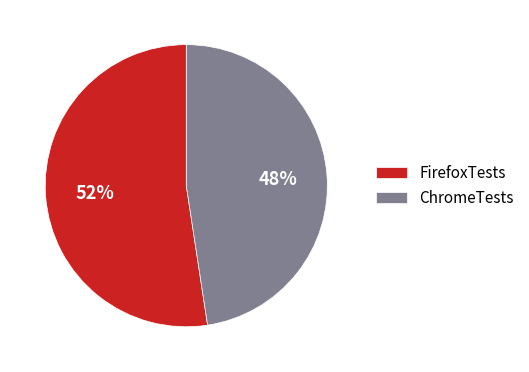

Which category has the biggest portion of the pie?

FirefoxTests